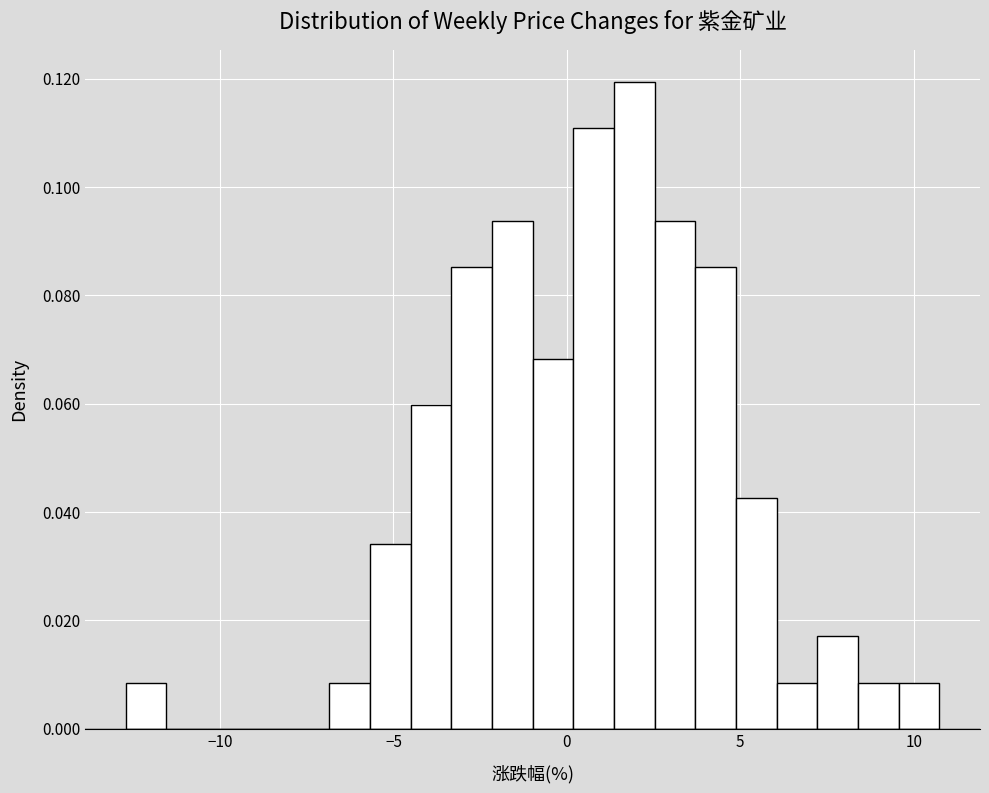

Read against the x-axis, roughly where is the centre of the tallest bar?

2.0